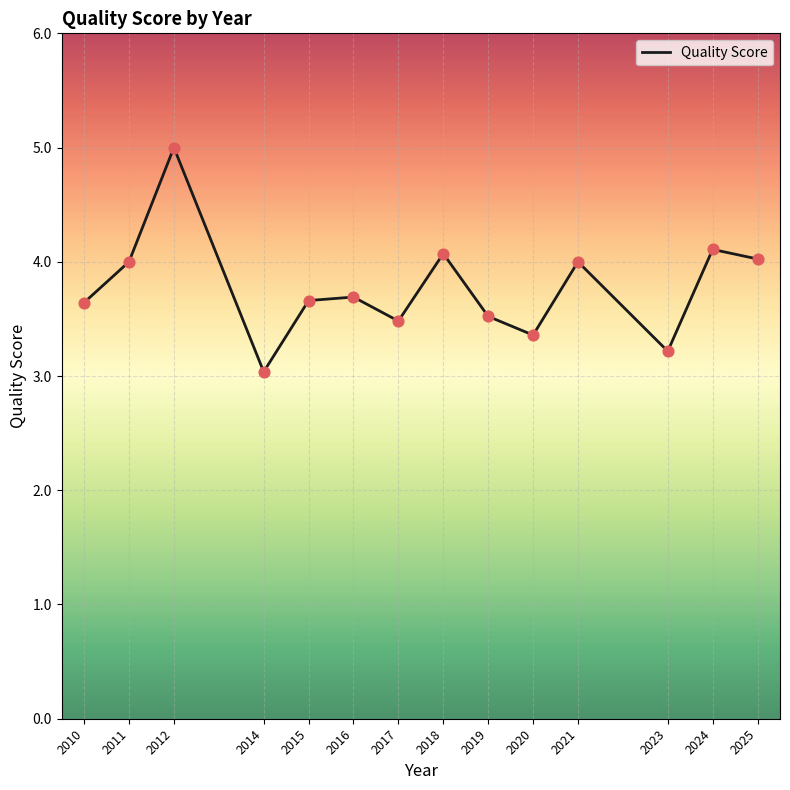

What is the change in value from 2012 to 2016?

-1.3